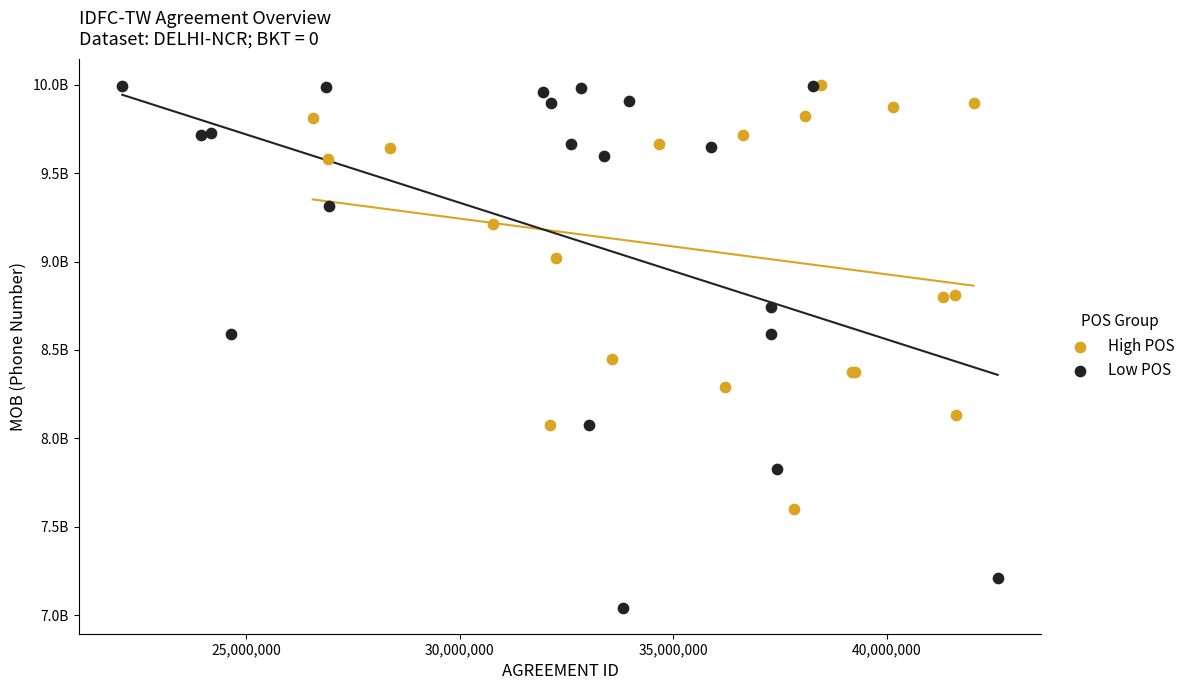

What are all the series names shown in the legend?

High POS, Low POS